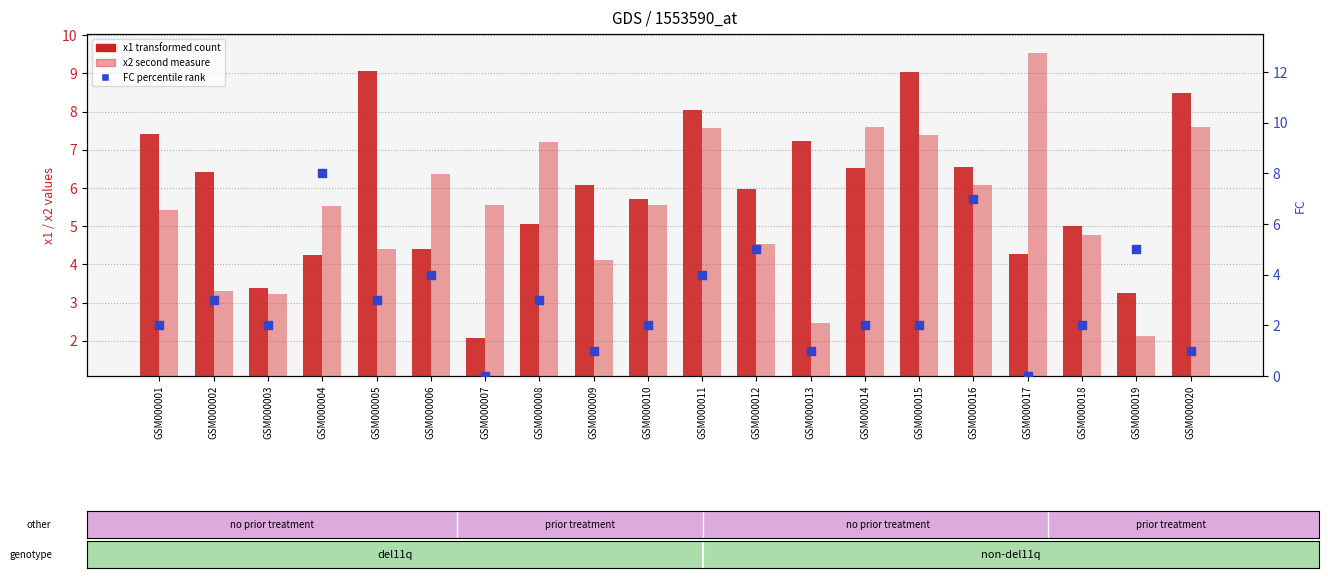

What are all the series names shown in the legend?

x1 (transformed count), x2 (second measure), FC (percentile rank)